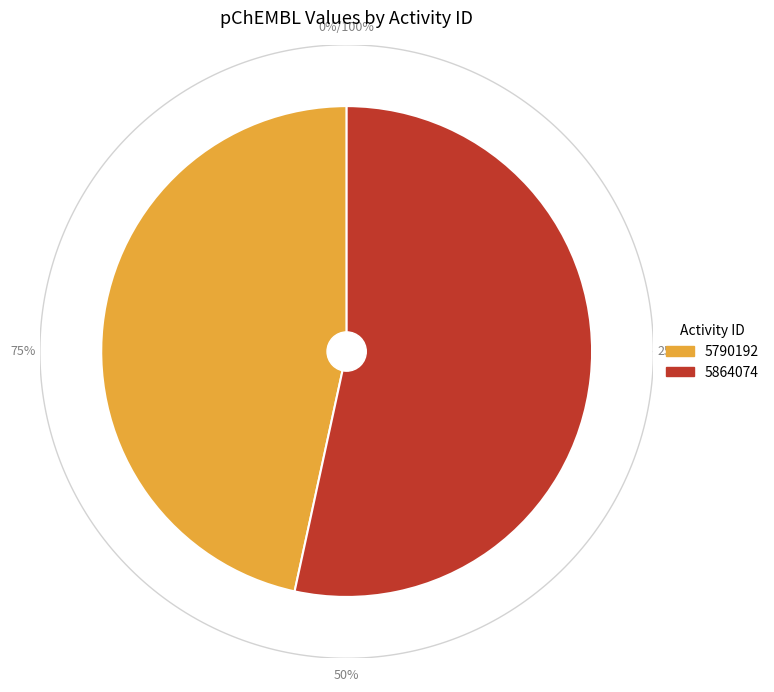

Rank the categories by value from highest to lowest.

5864074, 5790192